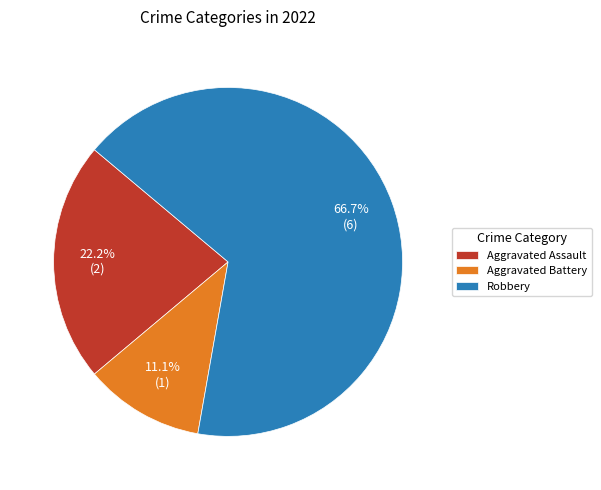

What is the smallest slice in the pie chart?

Aggravated Battery